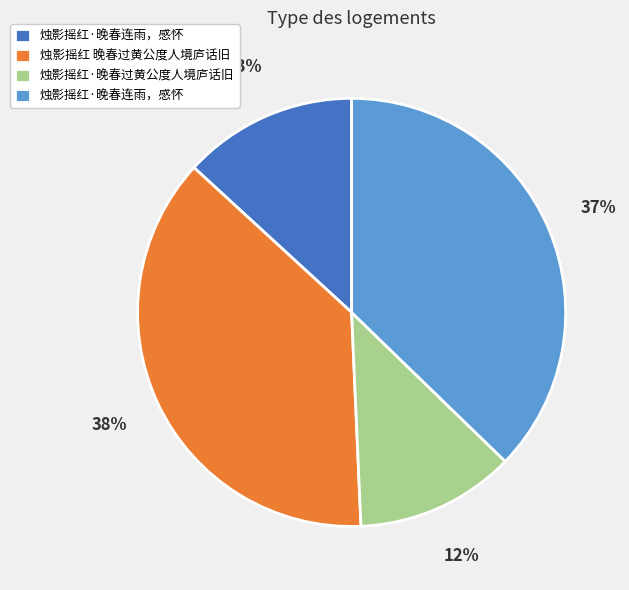

Is there a majority slice in this chart?

No